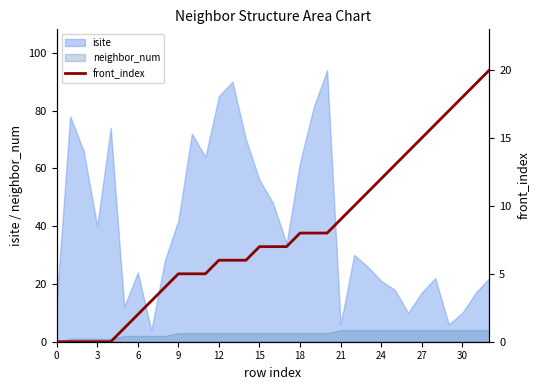

The isite series shows 67 at 9. True or false?

False